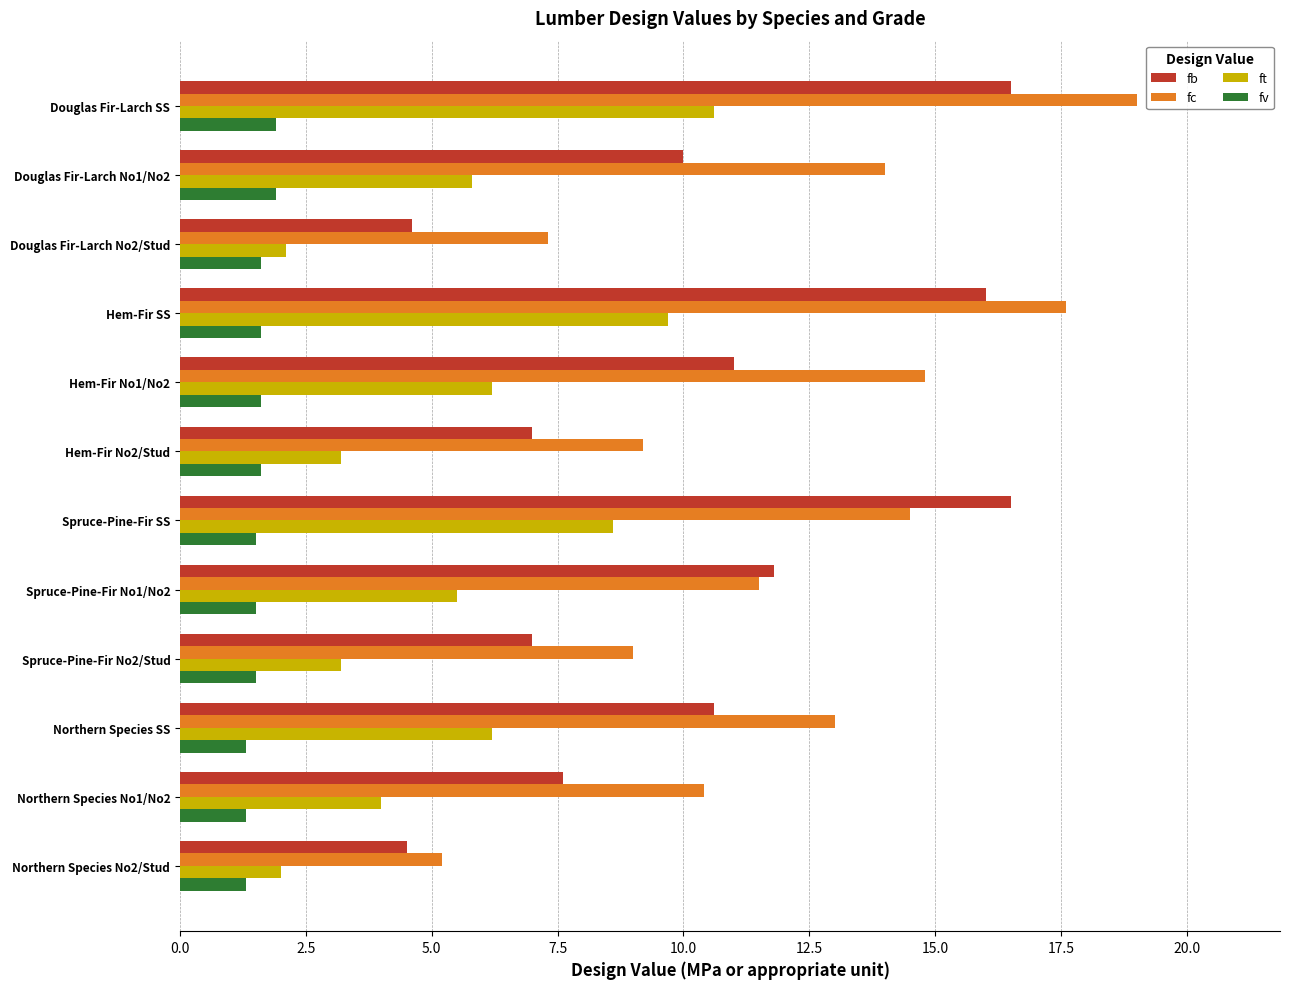

What is the difference between the second highest and second lowest values in the ft series?

7.6